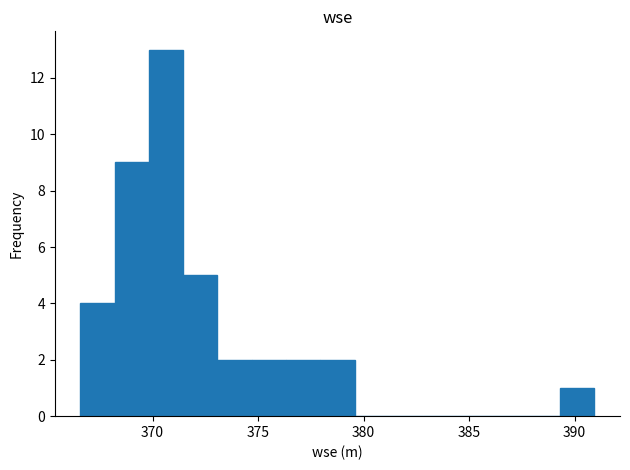

Read against the x-axis, roughly where is the centre of the tallest bar?

370.5